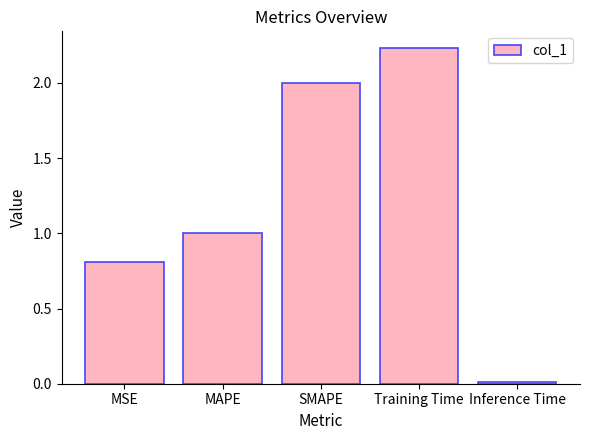

What is the difference between the values at MAPE and Inference Time?

1.0